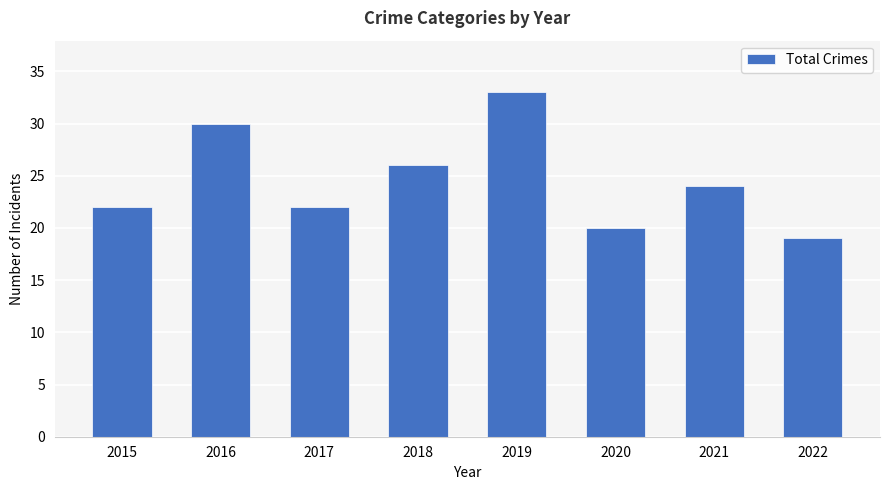

How many bars are there in total?

8